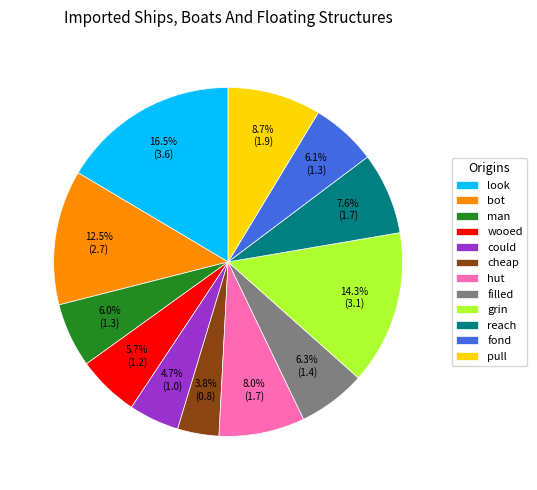

True or false: pull accounts for 9% of the total.

True